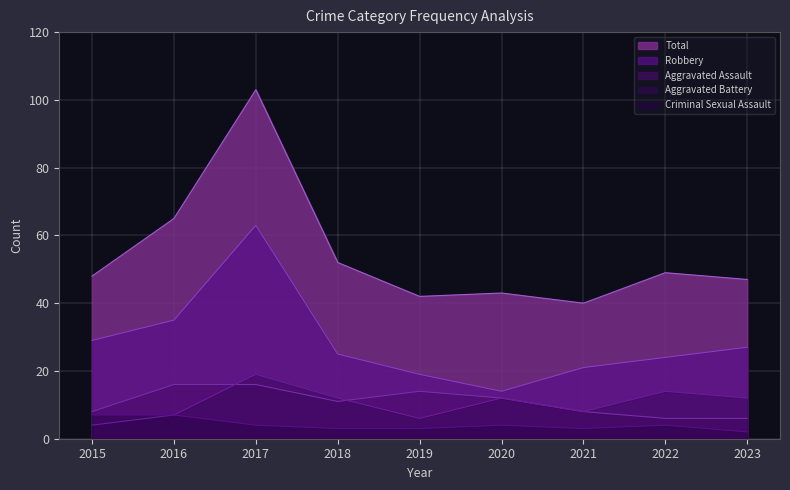

Reading left to right, what are all the values shown in this chart?

Aggravated Assault: 2015=8	2016=16	2017=16	2018=11	2019=14	2020=12	2021=8	2022=6	2023=6
Aggravated Battery: 2015=4	2016=7	2017=19	2018=12	2019=6	2020=12	2021=8	2022=14	2023=12
Criminal Sexual Assault: 2015=7	2016=7	2017=4	2018=3	2019=3	2020=4	2021=3	2022=4	2023=2
Robbery: 2015=29	2016=35	2017=63	2018=25	2019=19	2020=14	2021=21	2022=24	2023=27
Total: 2015=48	2016=65	2017=103	2018=52	2019=42	2020=43	2021=40	2022=49	2023=47